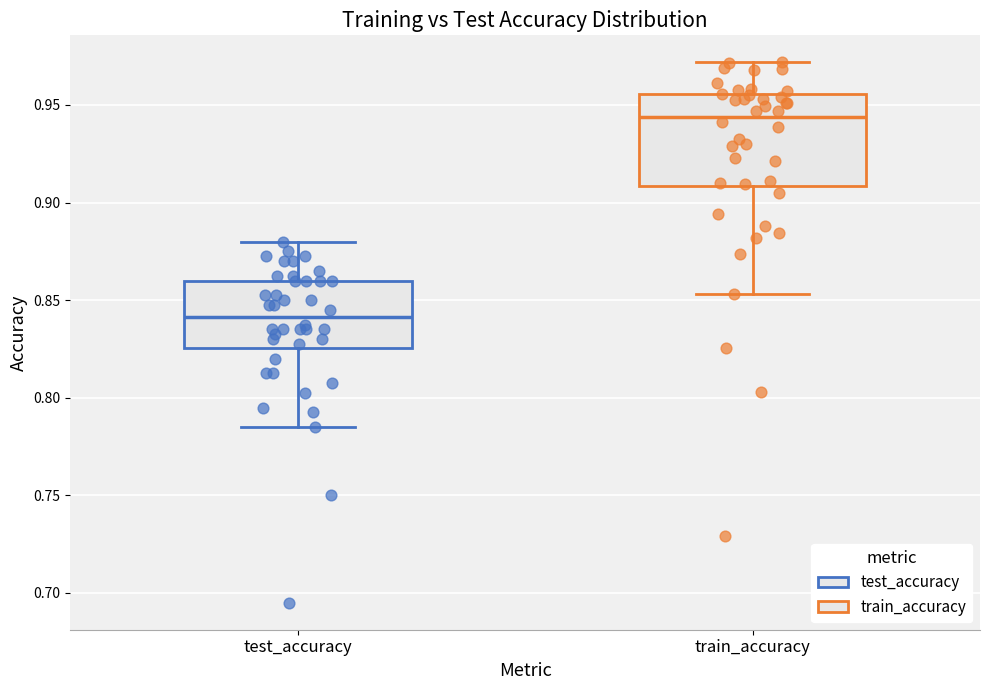

Which box's median line is the lowest?

test_accuracy